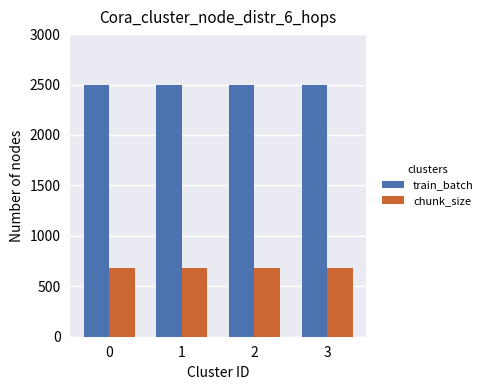

Is the value of chunk_size at 2 greater than the value of train_batch at 3?

No